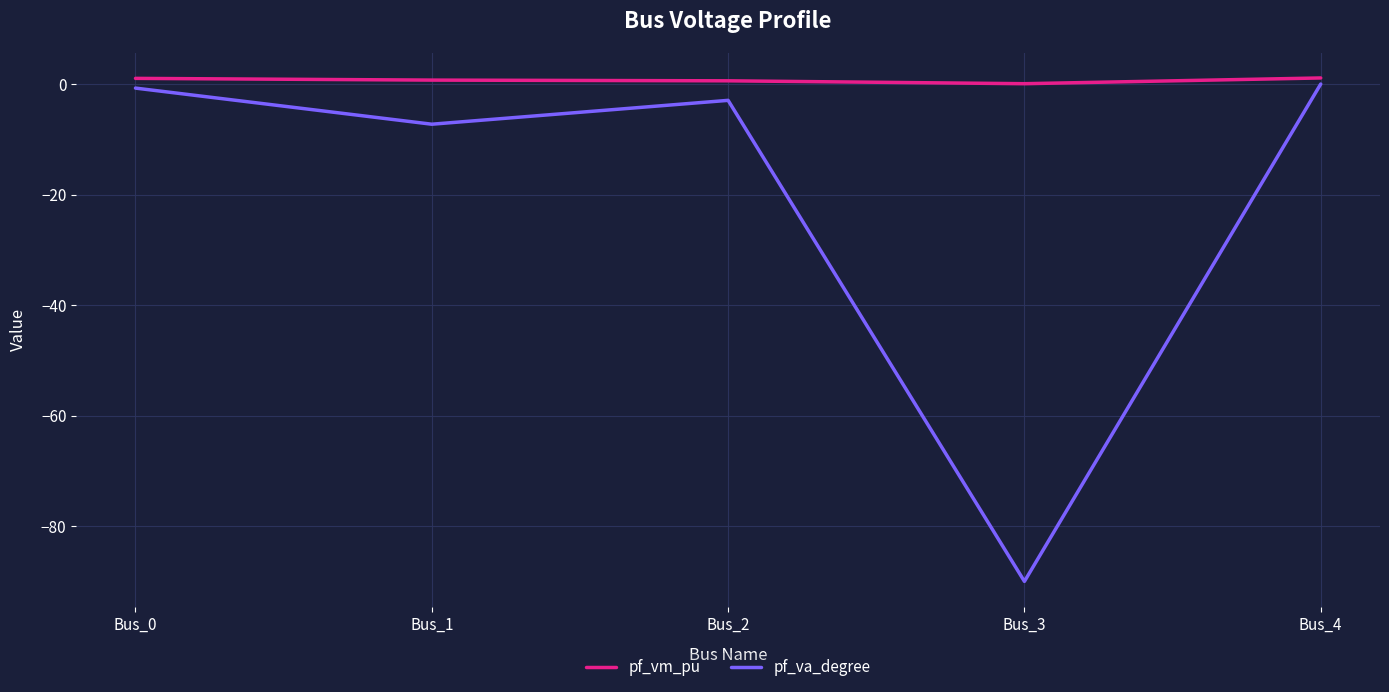

Rank the series by their average value, from lowest to highest.

pf_va_degree, pf_vm_pu